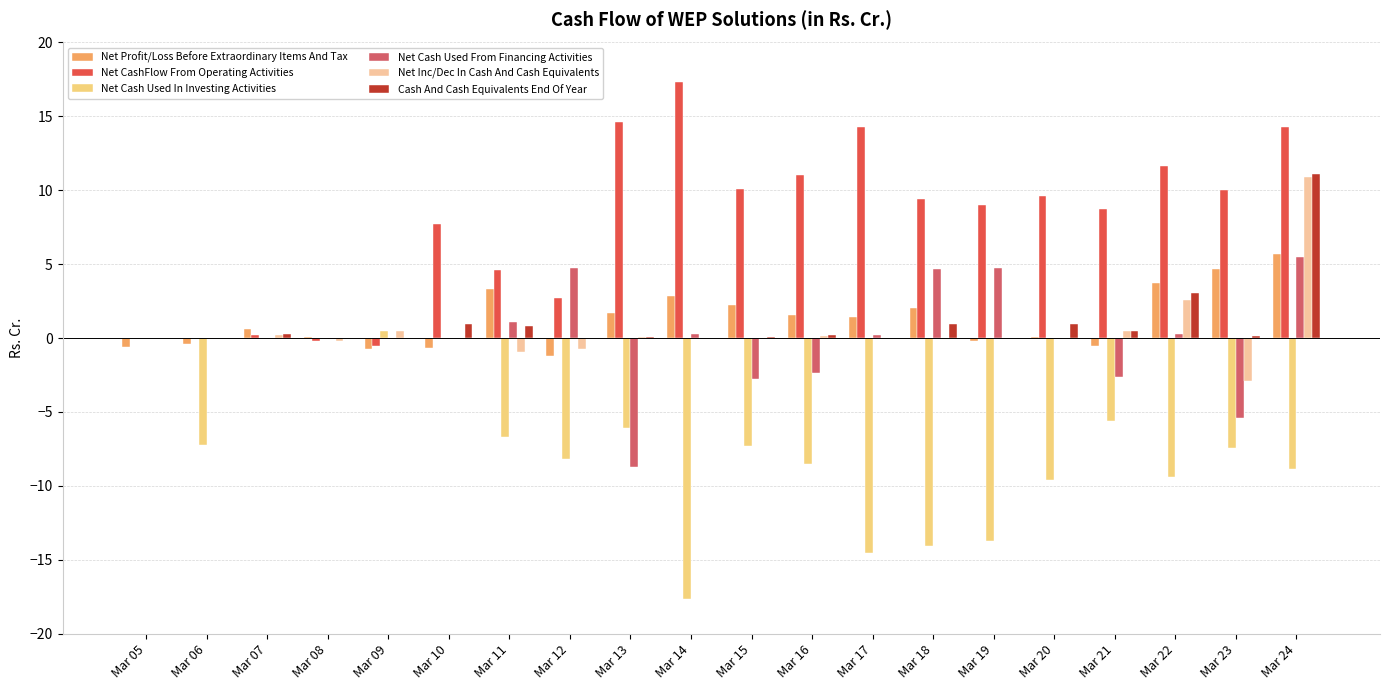

The Net Inc/Dec In Cash And Cash Equivalents series shows 0.3 at Mar 09. True or false?

False